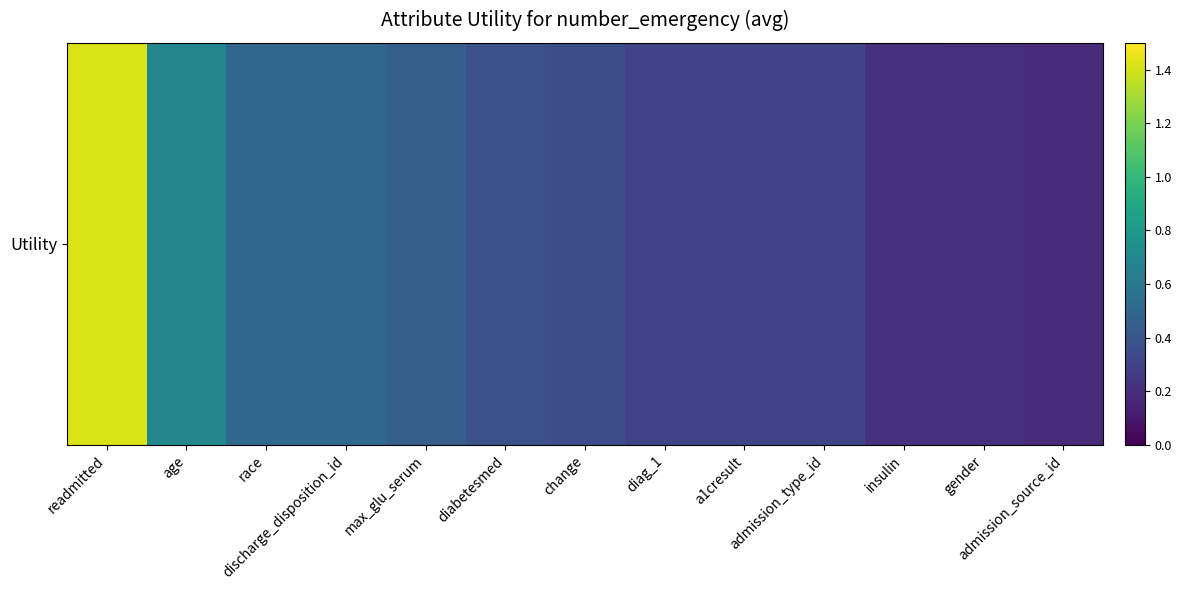

What is the change in value from readmitted to diabetesmed?

-1.0